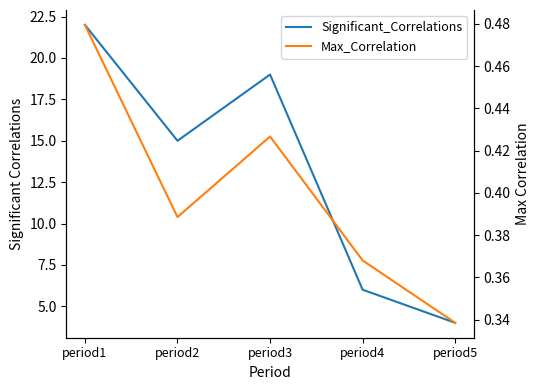

What is the value of the Significant_Correlations point at the 3rd from the left?

19.0